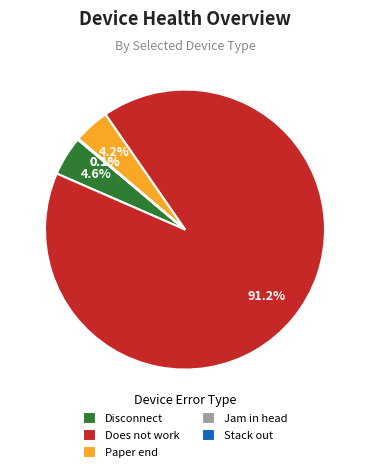

Do Disconnect and Does not work together represent more than half of the pie?

Yes